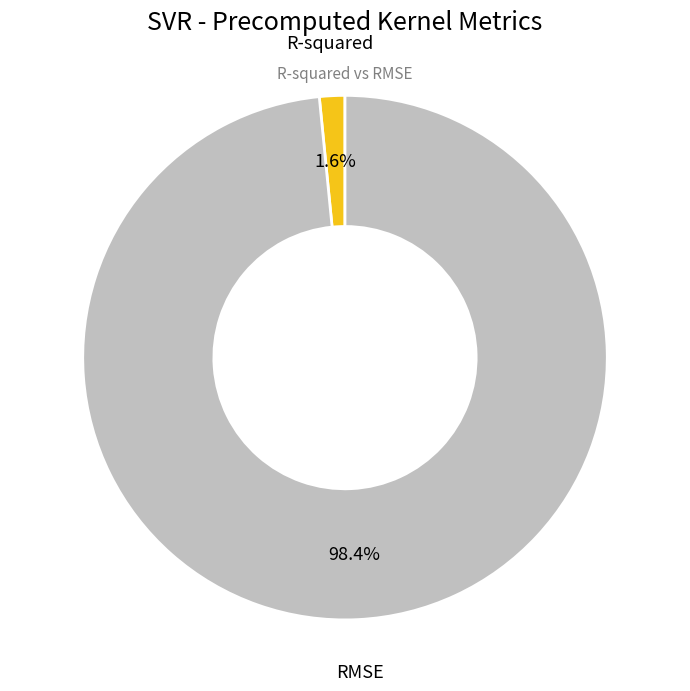

Is there any slice that represents more than half of the pie?

Yes